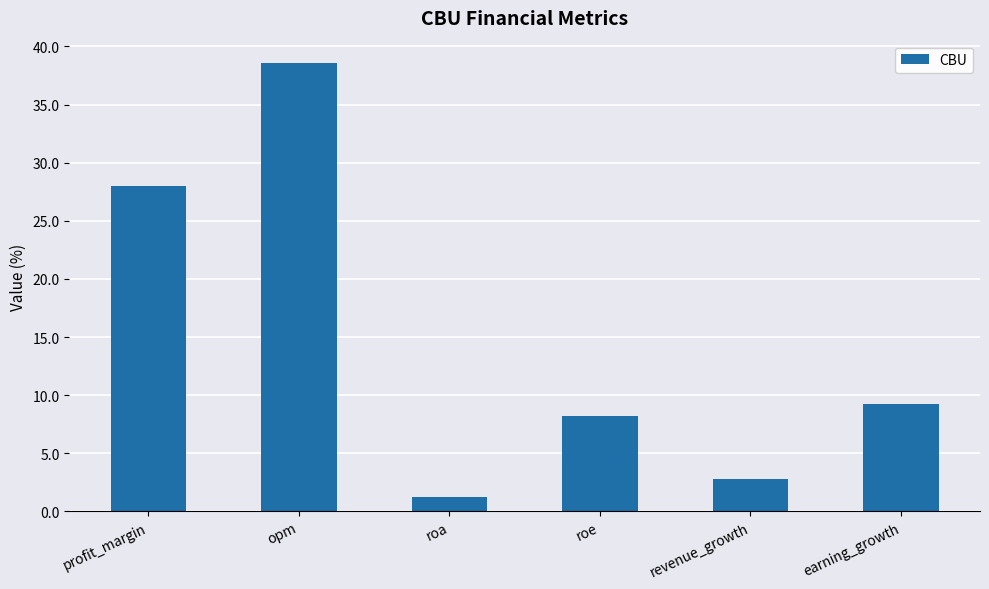

How many values are below 9?

3